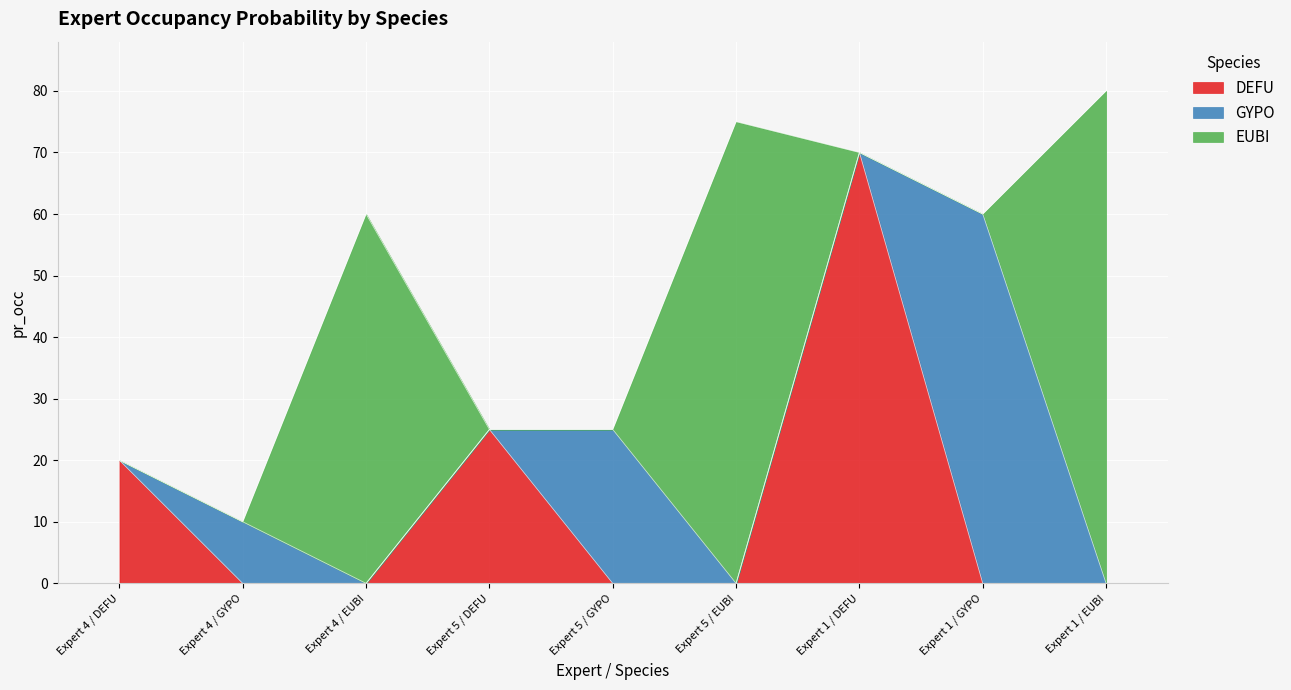

Between which two adjacent categories do EUBI and DEFU first intersect?

Expert 4 / EUBI and Expert 5 / DEFU